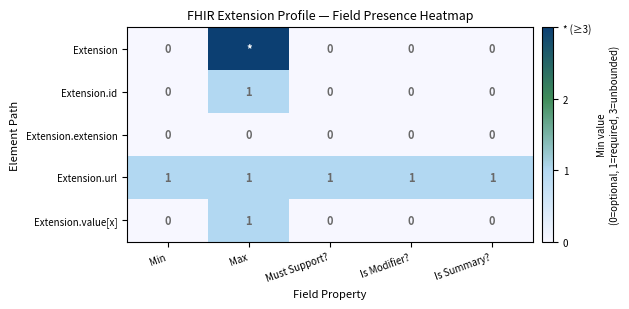

True or false: Extension.value[x] has a value of 0 at Min.

True